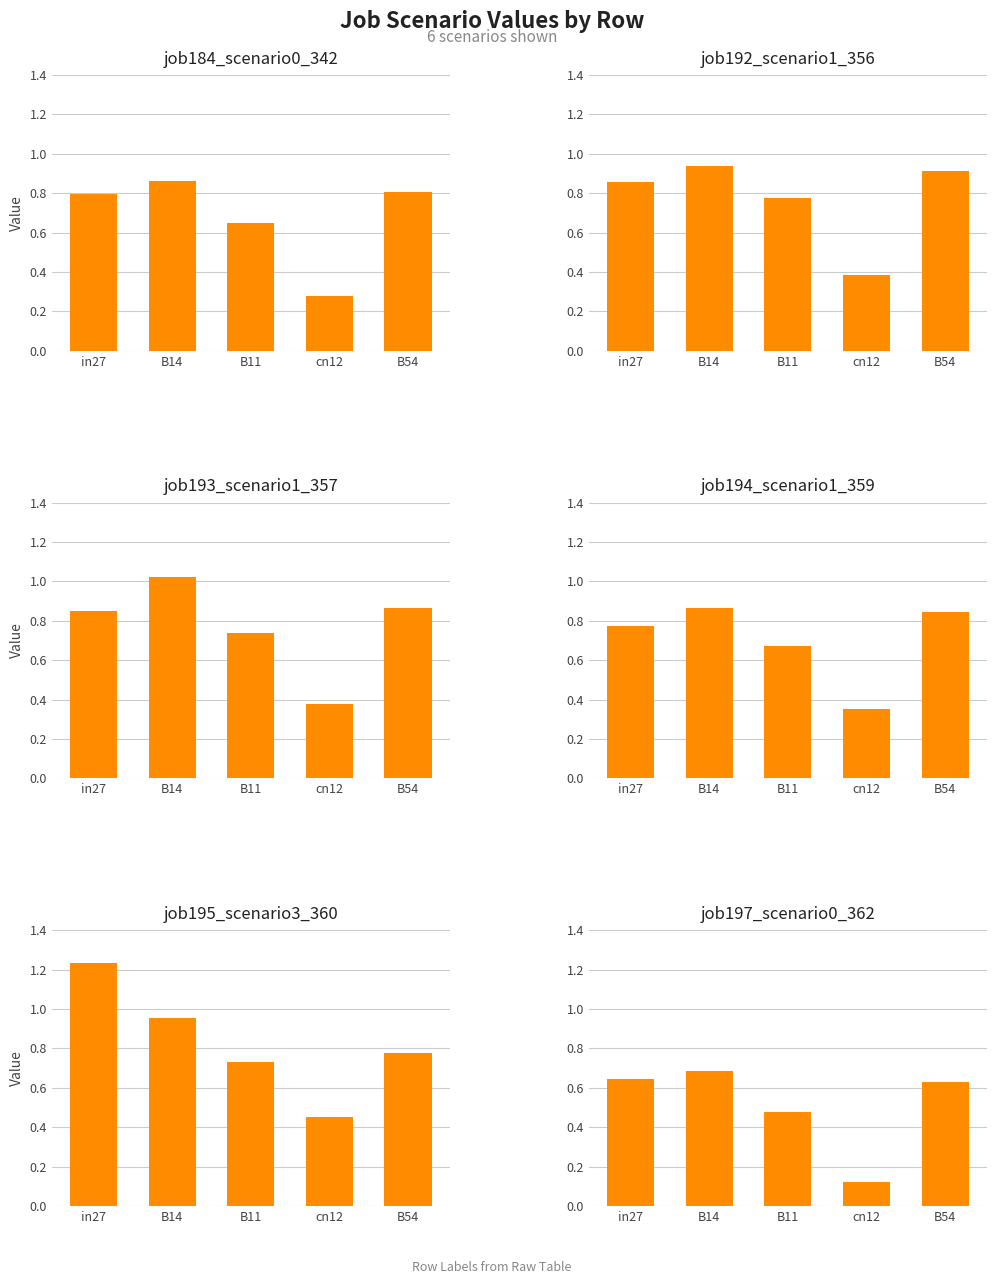

What is the label of the 4th bar from the right?

B14